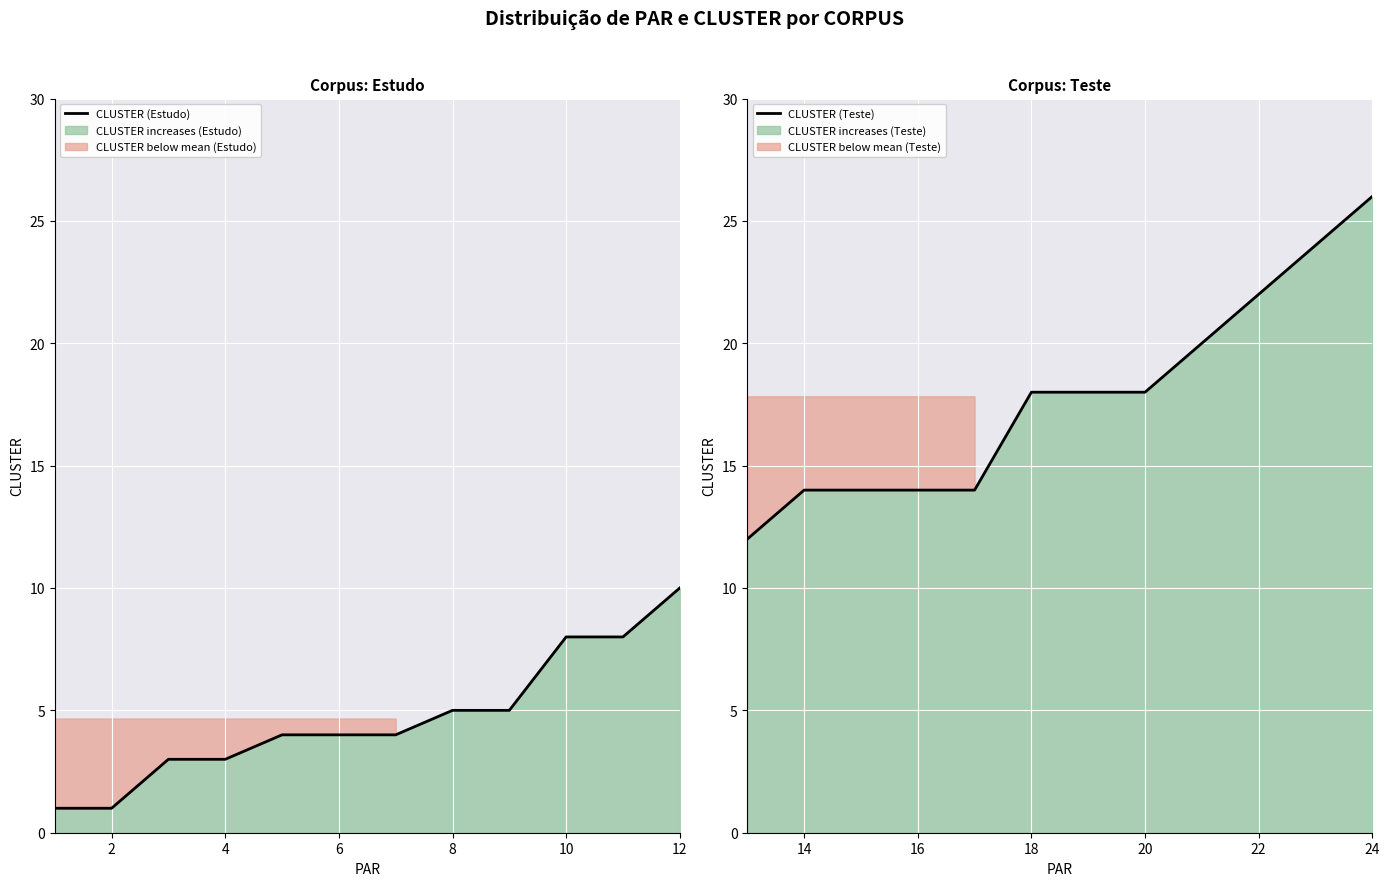

Read the CLUSTER (Estudo) value at 12.

10